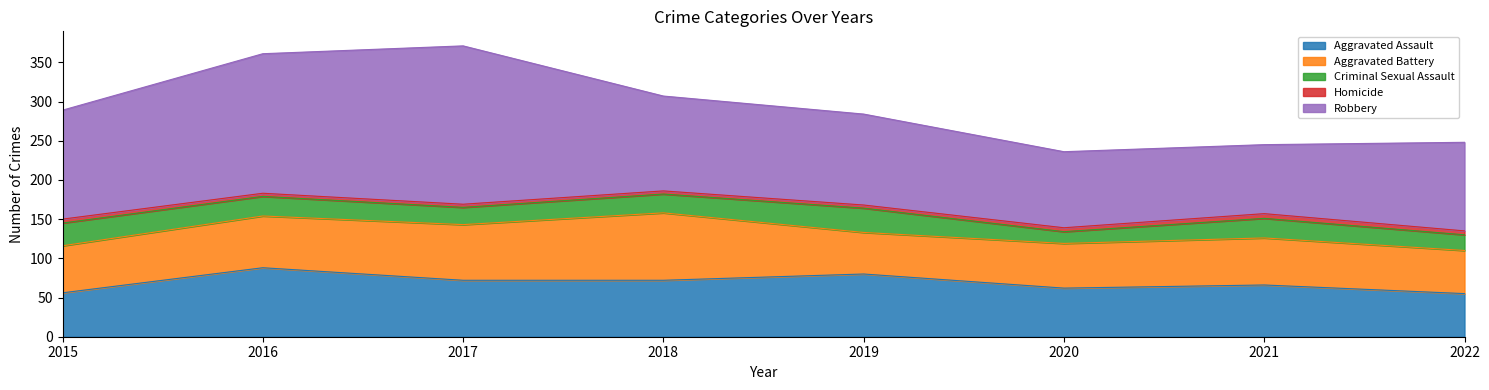

At how many categories does at least one series exceed 39?

8